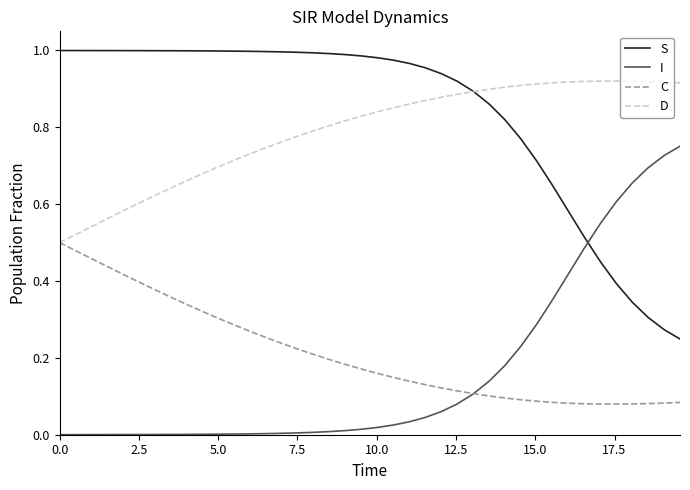

Rank the series by their maximum value, from highest to lowest.

S, D, I, C